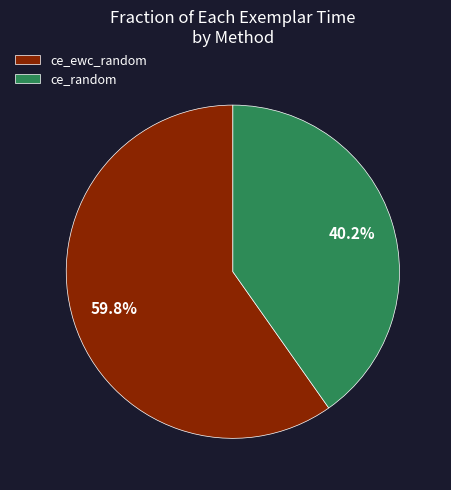

To the nearest percent, what is the difference between the largest and smallest slice percentages?

19%